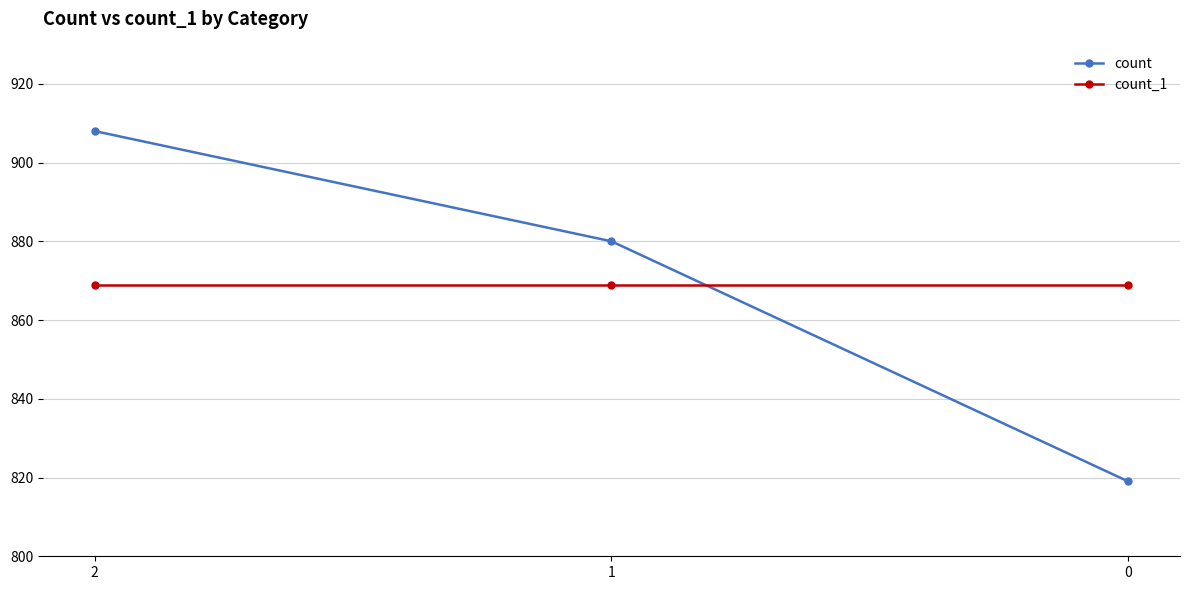

What is the value of the count_1 point at the 2nd from the left?

869